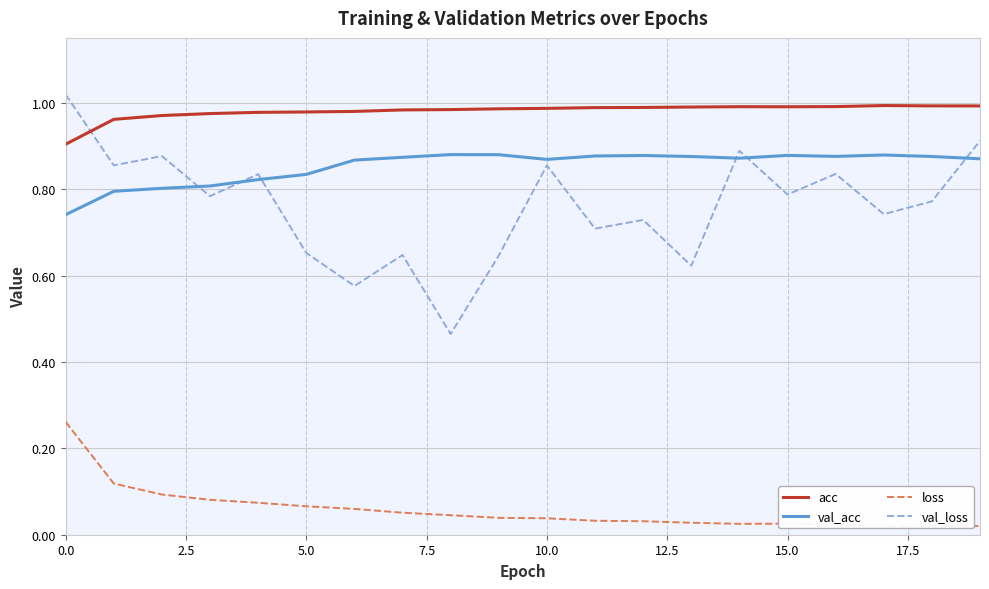

What are all the series names shown in the legend?

acc, val_acc, loss, val_loss